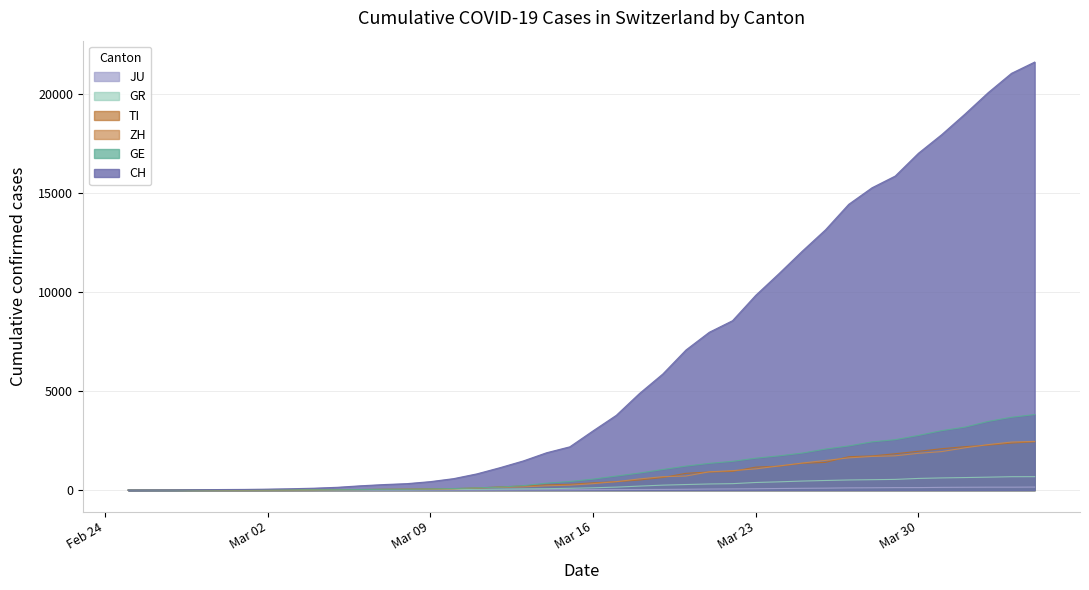

Is the value of ZH at 2020-03-26 greater than the value of TI at 2020-03-28?

No